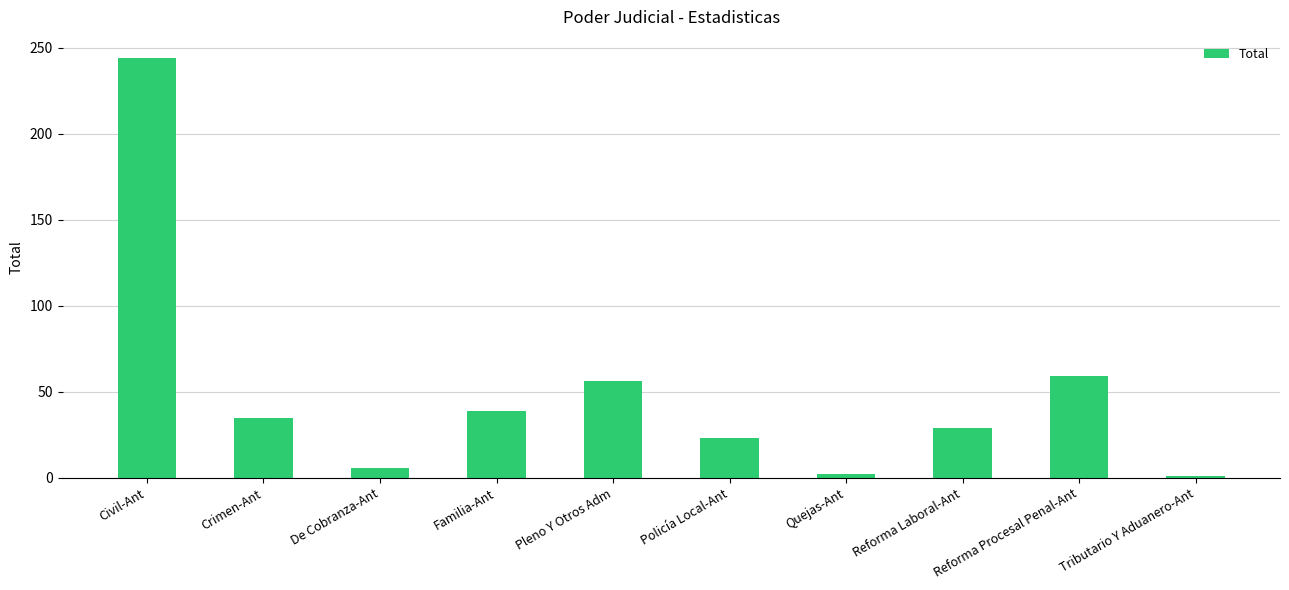

What is the average value?

49